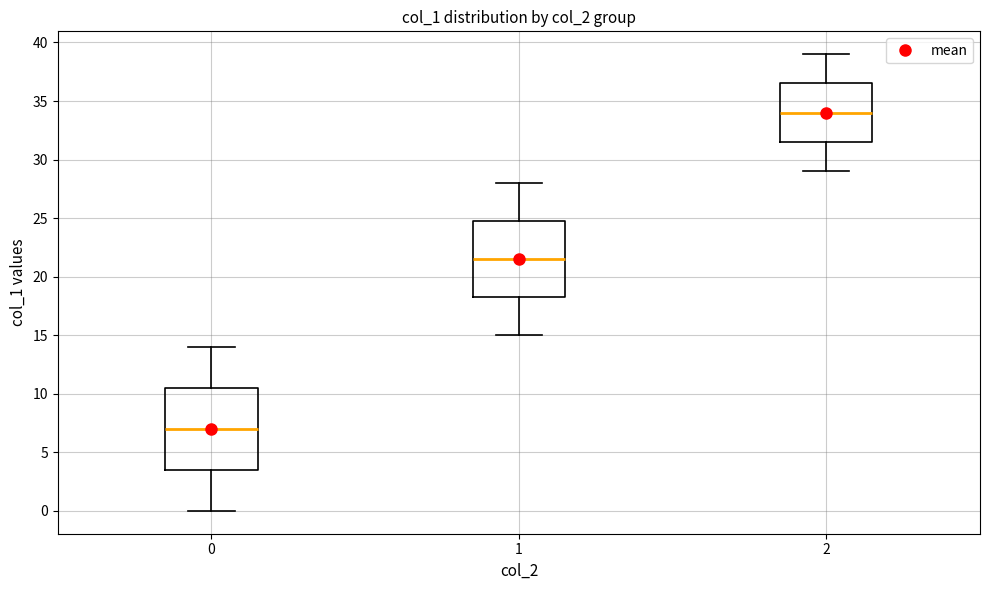

Reading left to right, transcribe this box plot: for each box, give where its median line is, the range the box spans, and where its two whiskers end, as read against the y-axis. The values are not printed on the chart, so give them approximately, as read against the axis.

0: median 7.0, box 3.5 to 10.5, whiskers 0.0 to 14.0
1: median 21.5, box 18.5 to 25.0, whiskers 15.0 to 28.0
2: median 34.0, box 31.5 to 36.5, whiskers 29.0 to 39.0